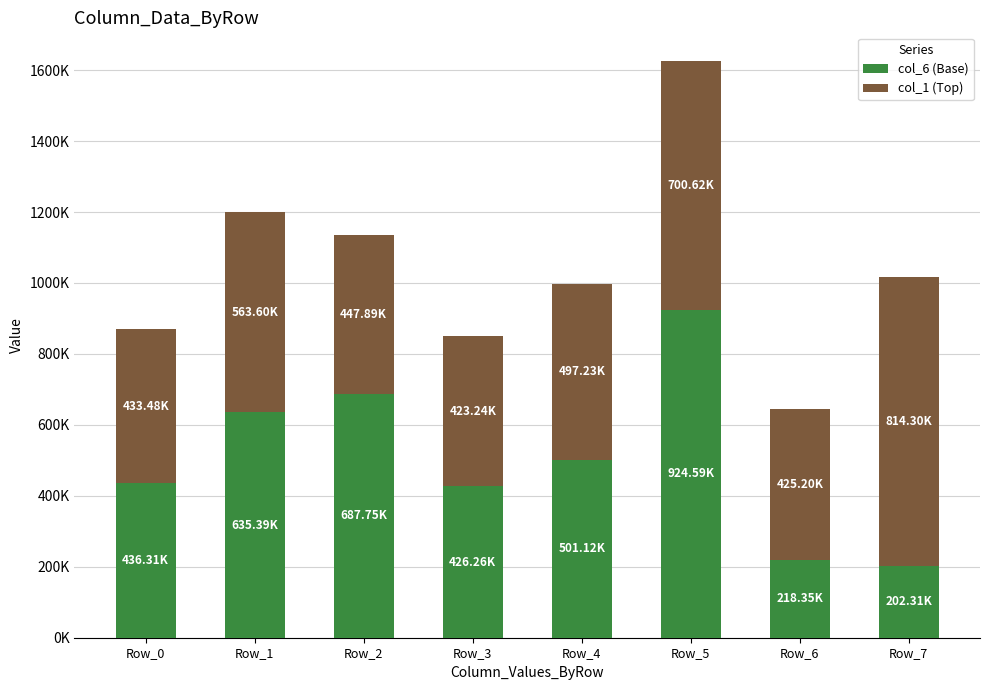

At how many categories does at least one series exceed 378524?

8